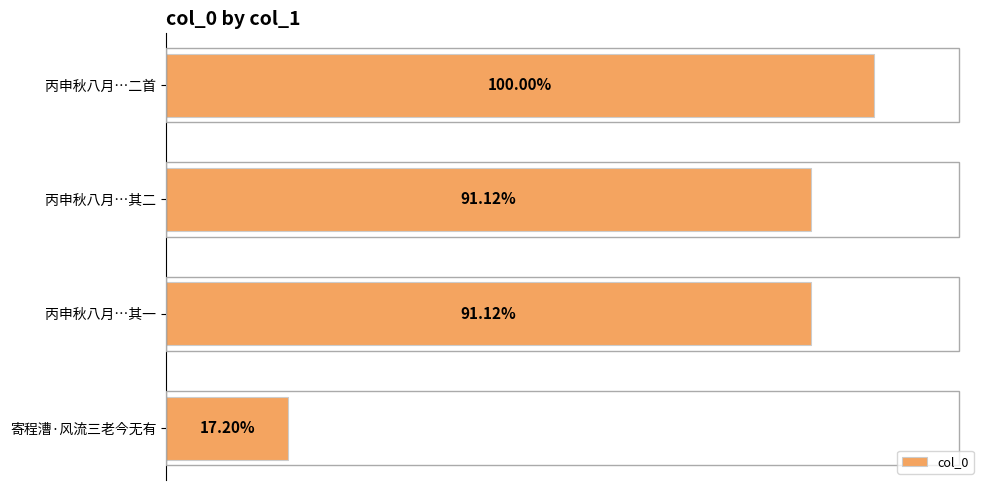

Does the chart contain any negative values?

No